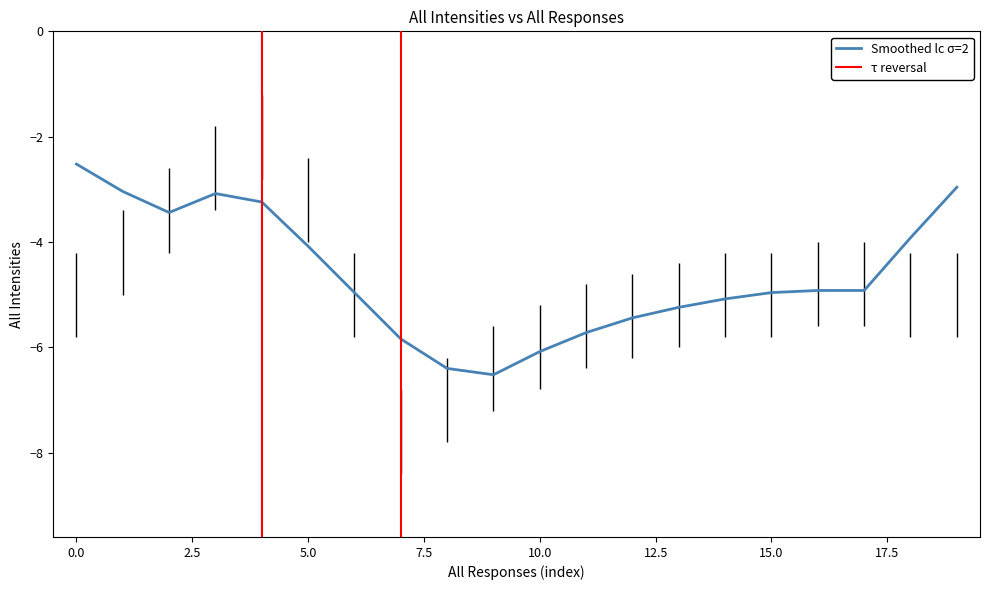

Count the number of categories in the chart.

20